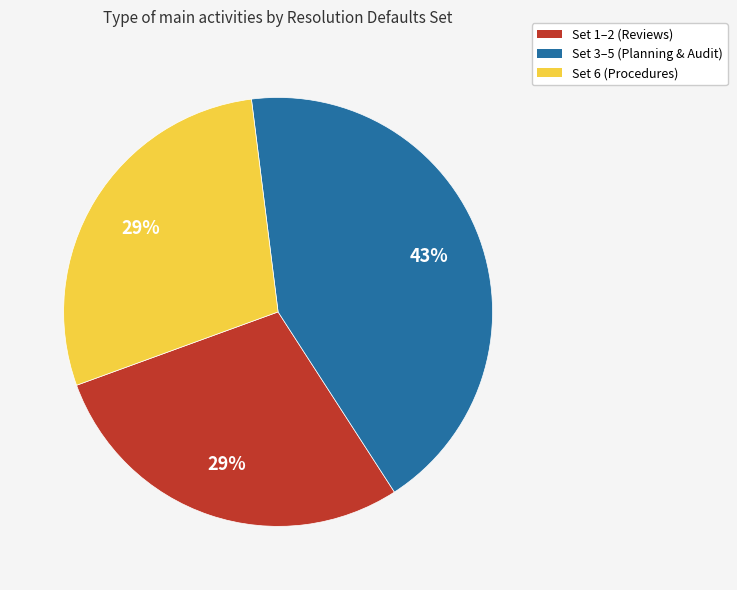

Combined, do Set 6 (Procedures) and Set 3–5 (Planning & Audit) account for over 50%?

Yes